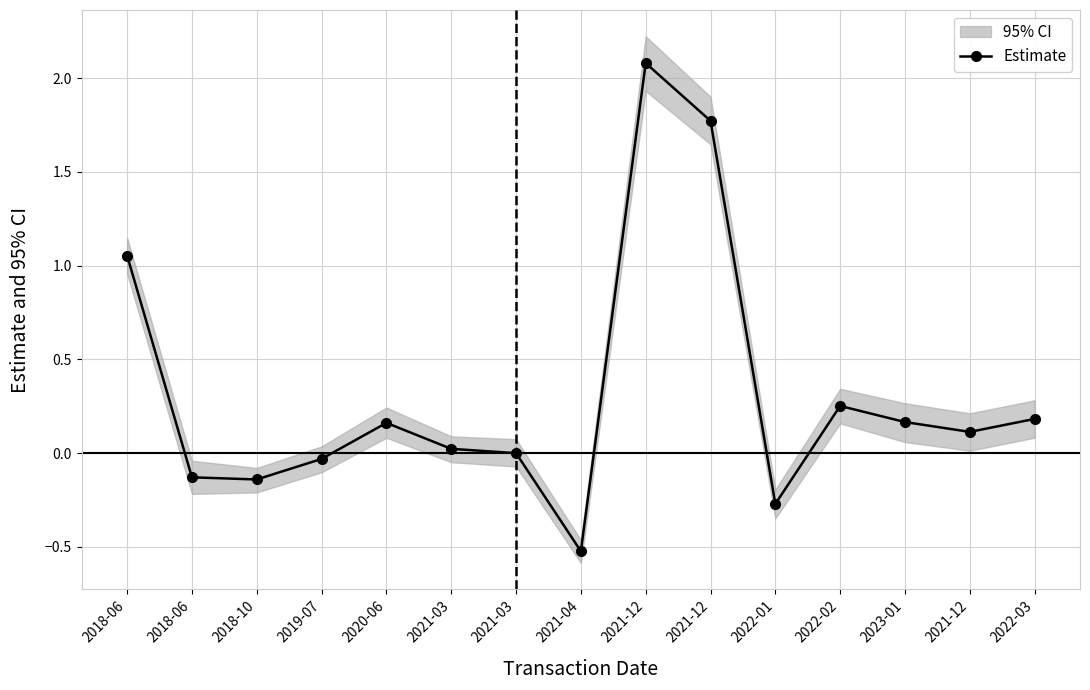

Reading left to right, what are all the values shown in this chart?

1.1	-0.1	-0.1	-0.0	0.2	0.0	0.0	-0.5	2.1	1.8	-0.3	0.3	0.2	0.1	0.2